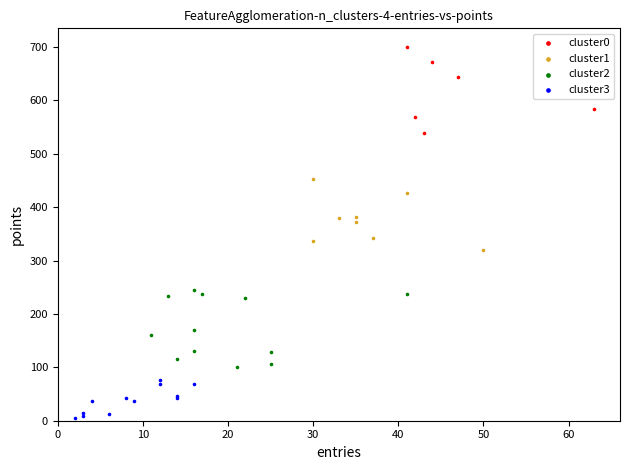

Which series contains the highest Y value?

cluster0